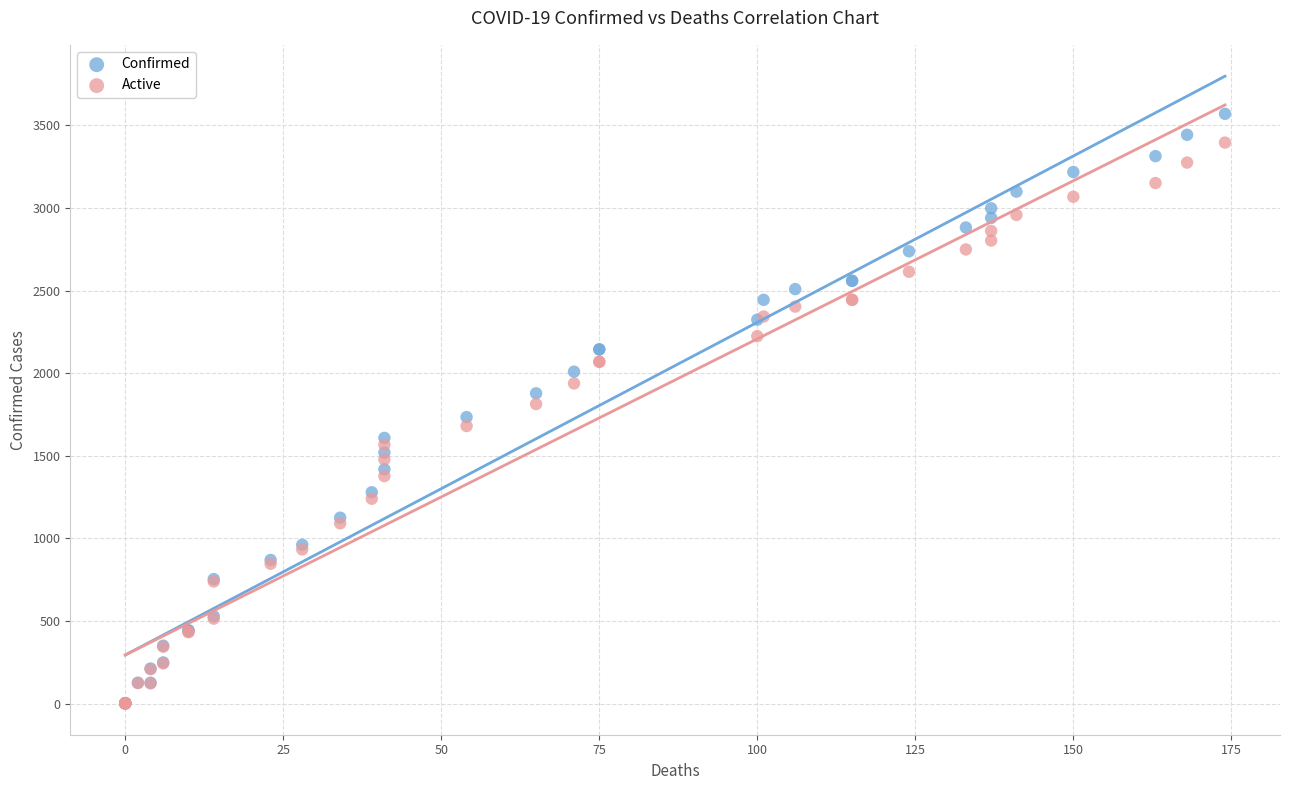

What are all the series names shown in the legend?

Confirmed, Active